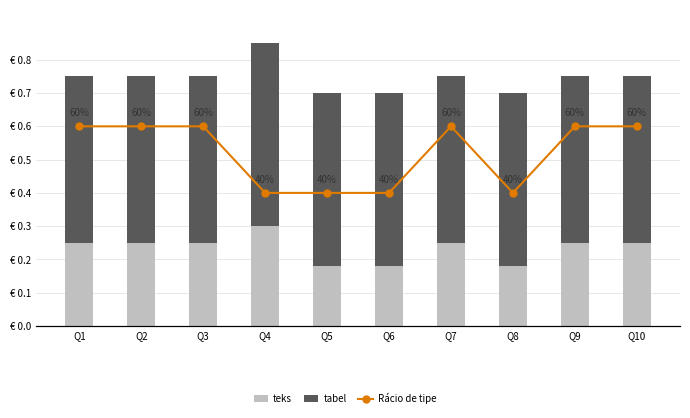

What is the difference between the maximum and minimum values in the teks series?

0.1